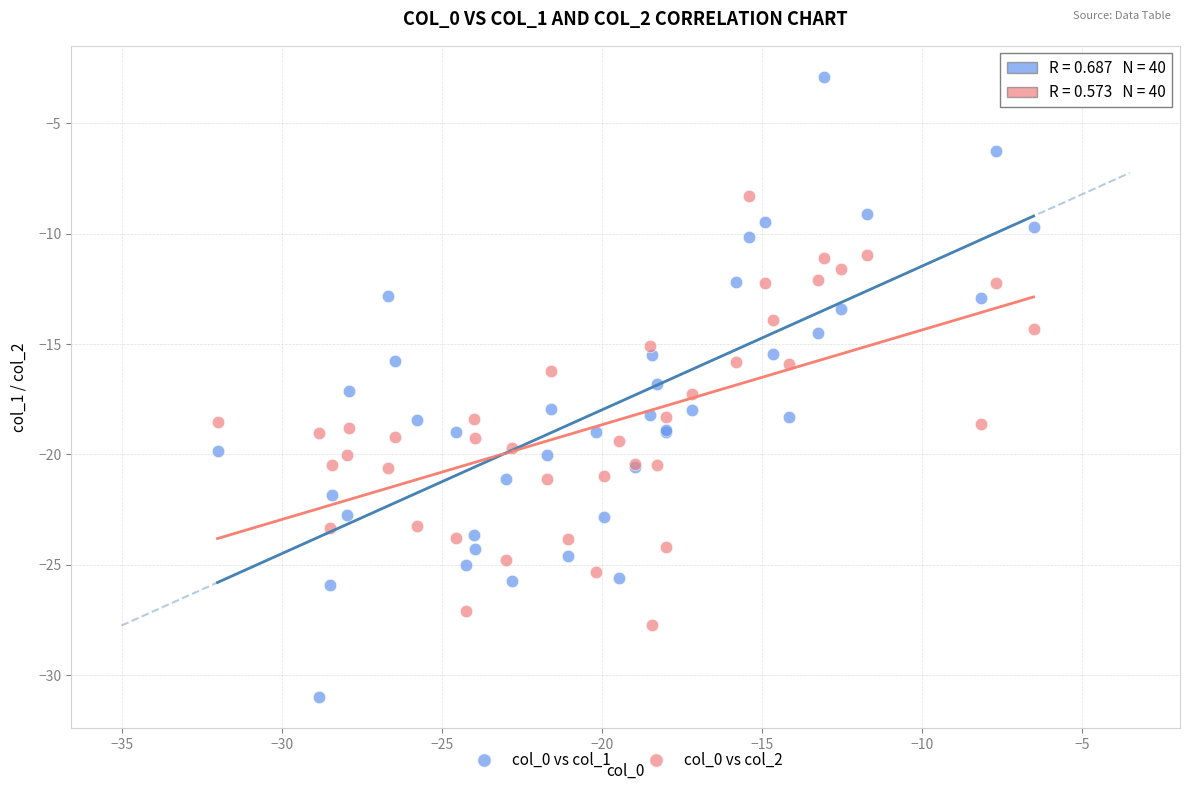

What is the X range (max minus min) for the scatter plot?

25.5